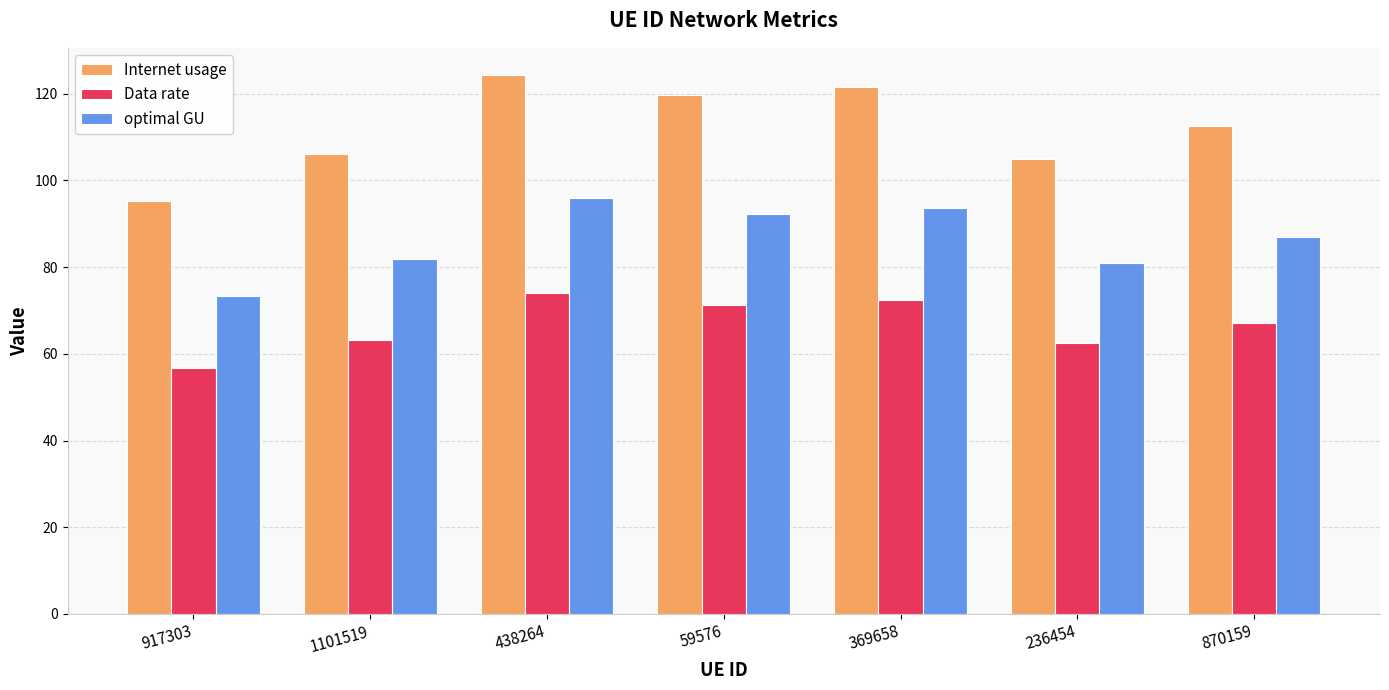

List the labels in order of Internet usage value, largest first.

438264, 369658, 59576, 870159, 1101519, 236454, 917303